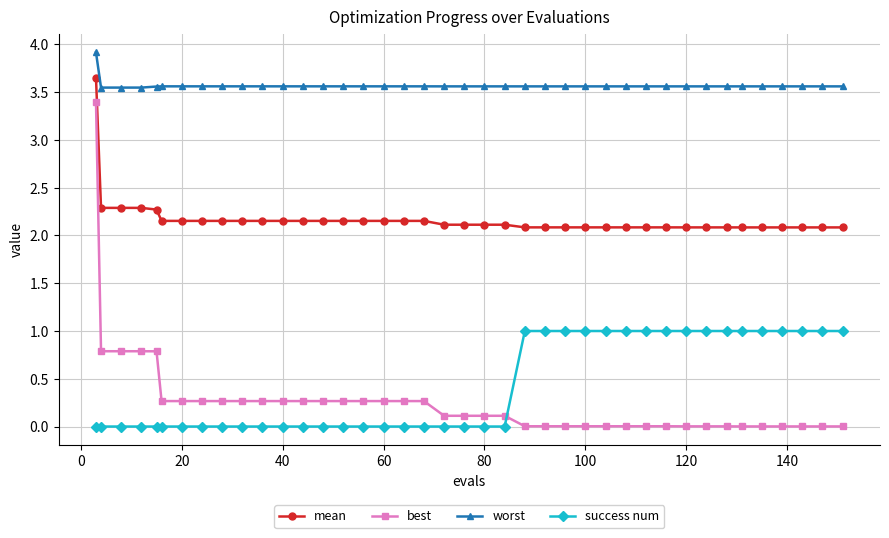

What is the difference between the maximum and second lowest values in the worst series?

0.4